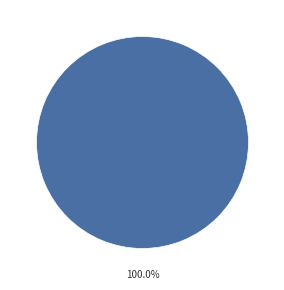

What percentage do team_DarKGhOsT921 and team_Assault999 together represent?

100.0%